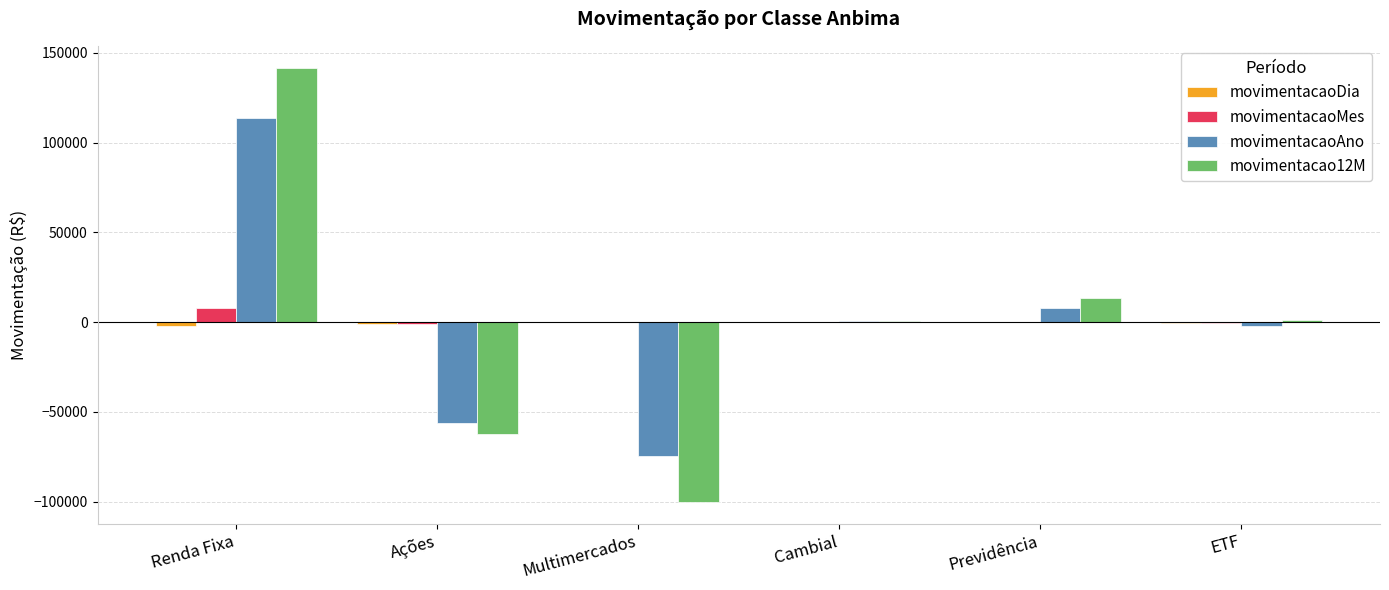

At which category is the sum across all series the highest?

Renda Fixa